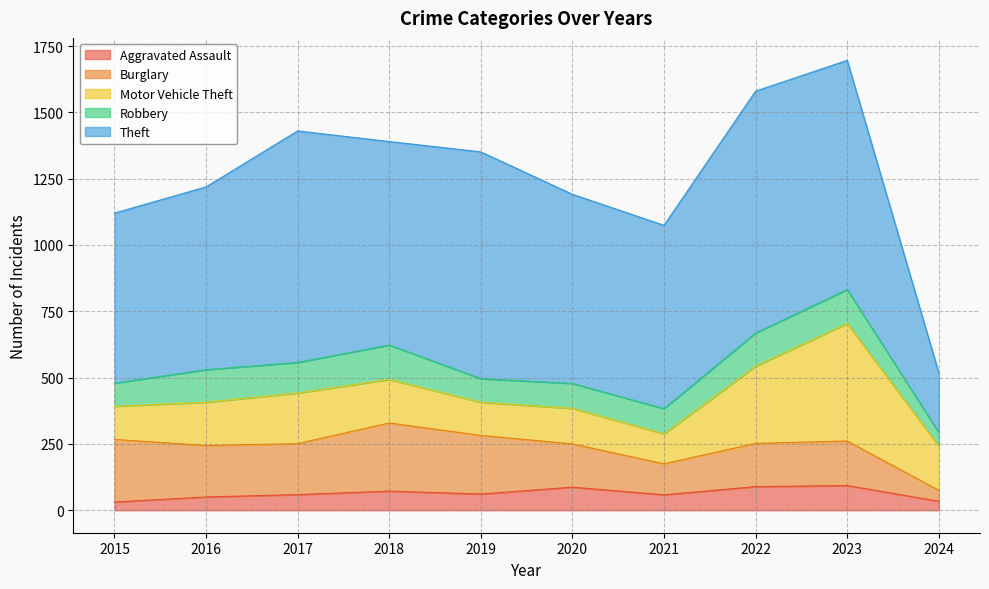

What is the lowest value of the Theft series?

225